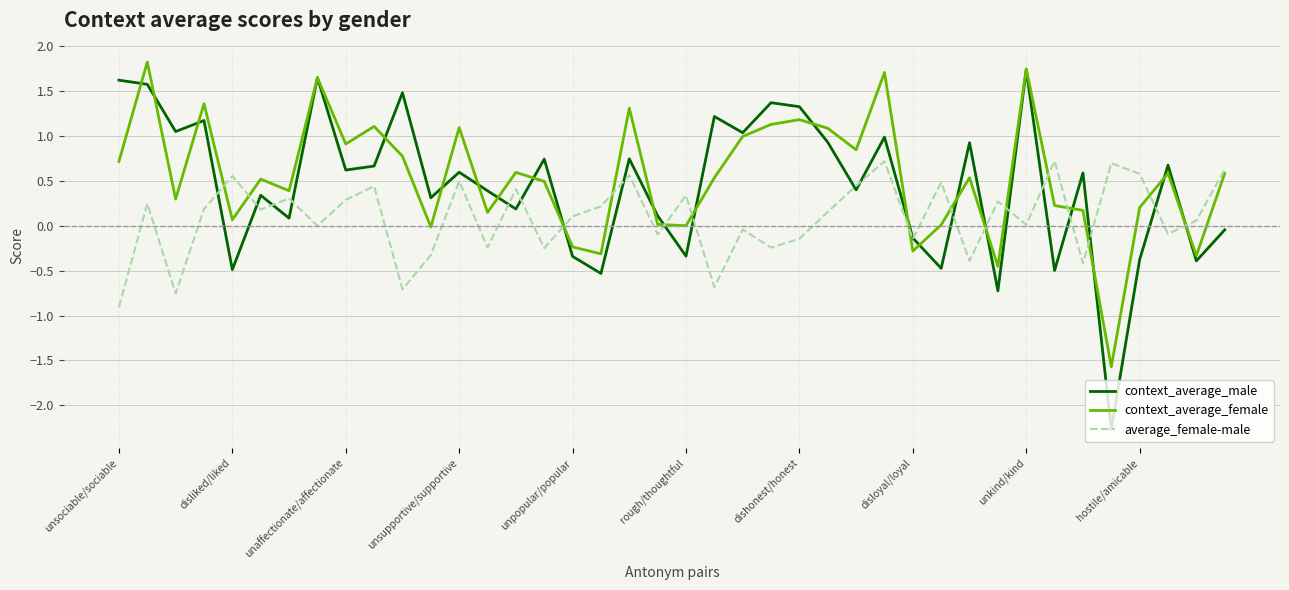

Which series has the widest spread of values?

context_average_male